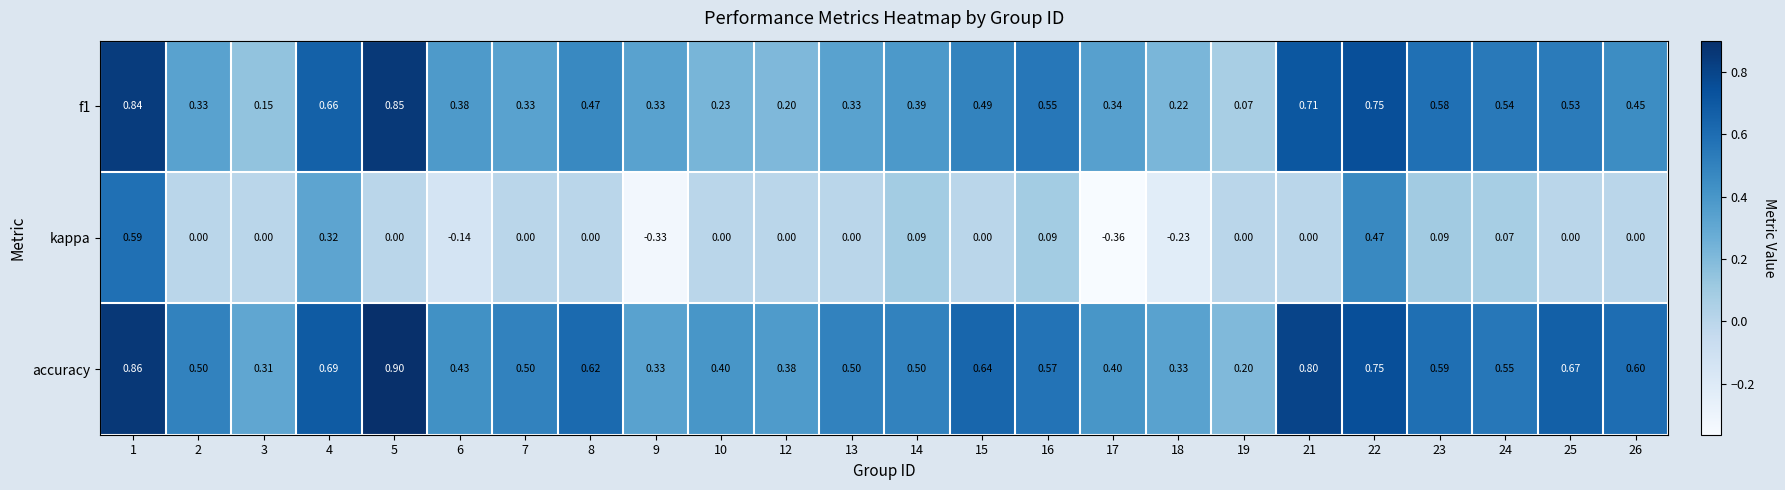

Which series has the largest range (max minus min)?

kappa